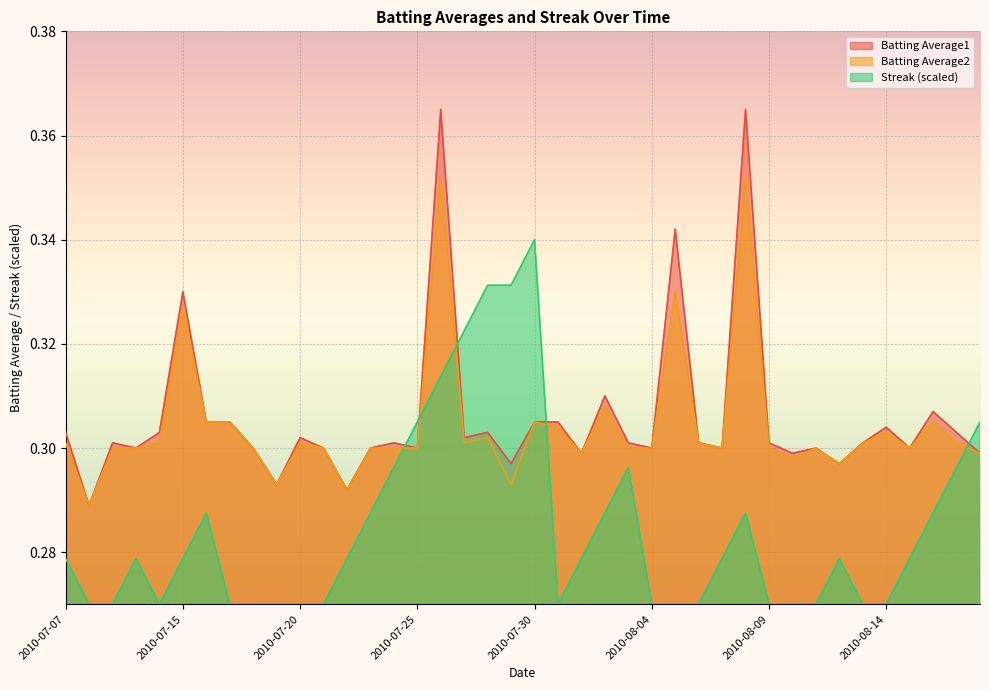

How many lines are shown in the chart?

3